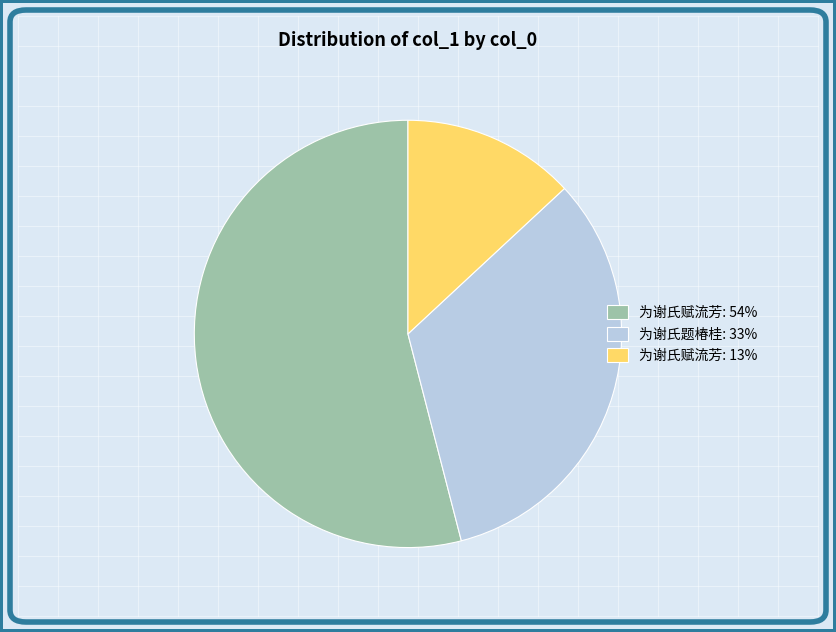

Which category has the biggest portion of the pie?

为谢氏赋流芳: 54%